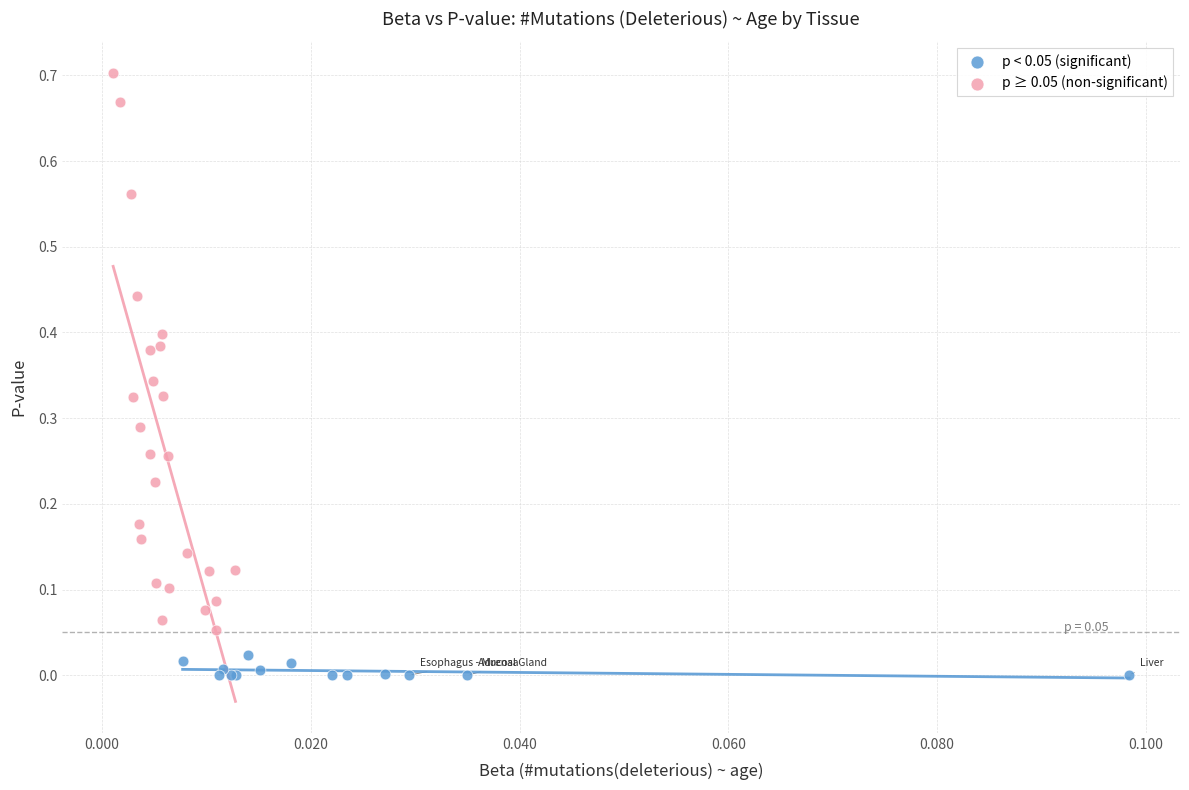

Which series has the largest Y range (max minus min)?

p ≥ 0.05 (non-significant)